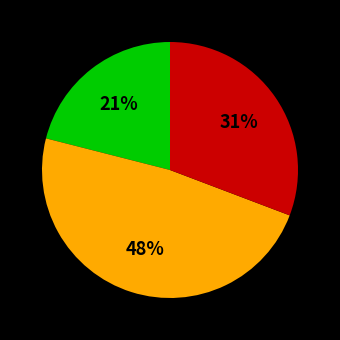

To the nearest percent, what is the difference between the largest and smallest slice percentages?

27%